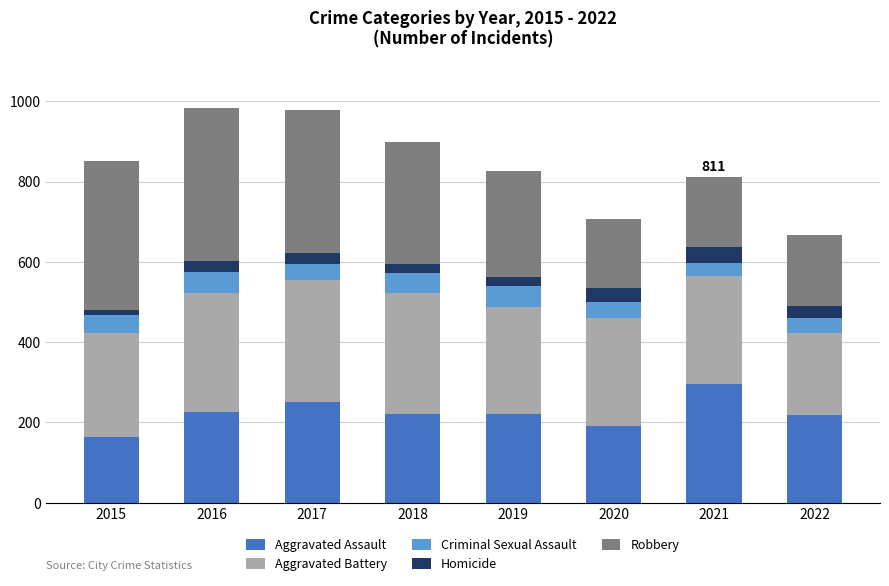

What is the sum of all Aggravated Assault values?

1785